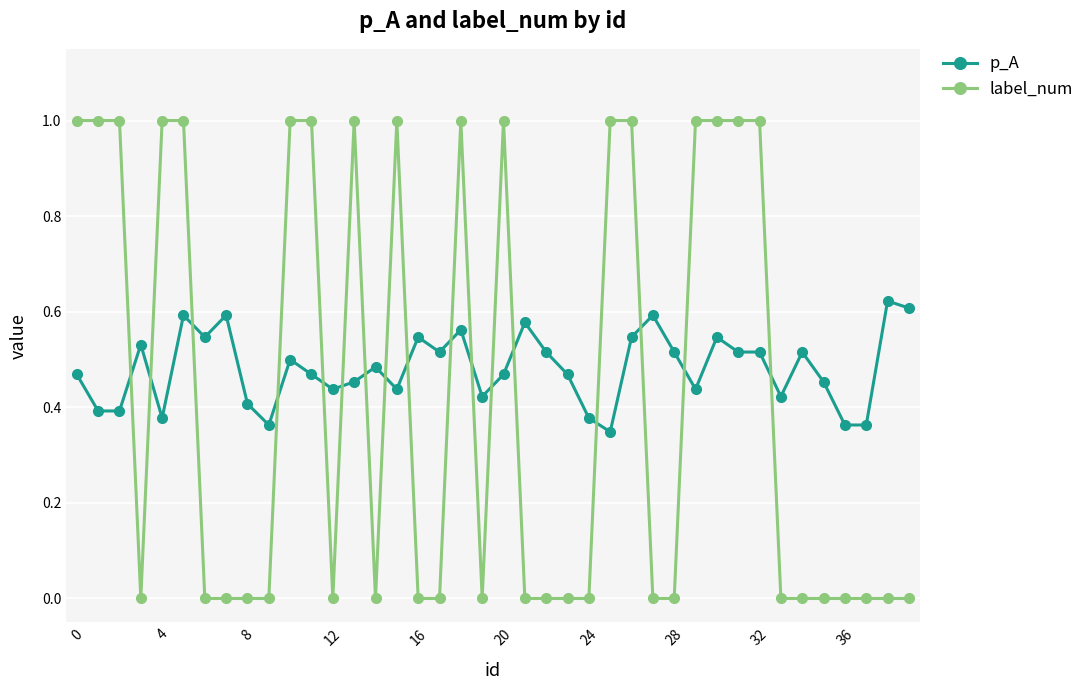

What is the sum of all label_num values?

17.0